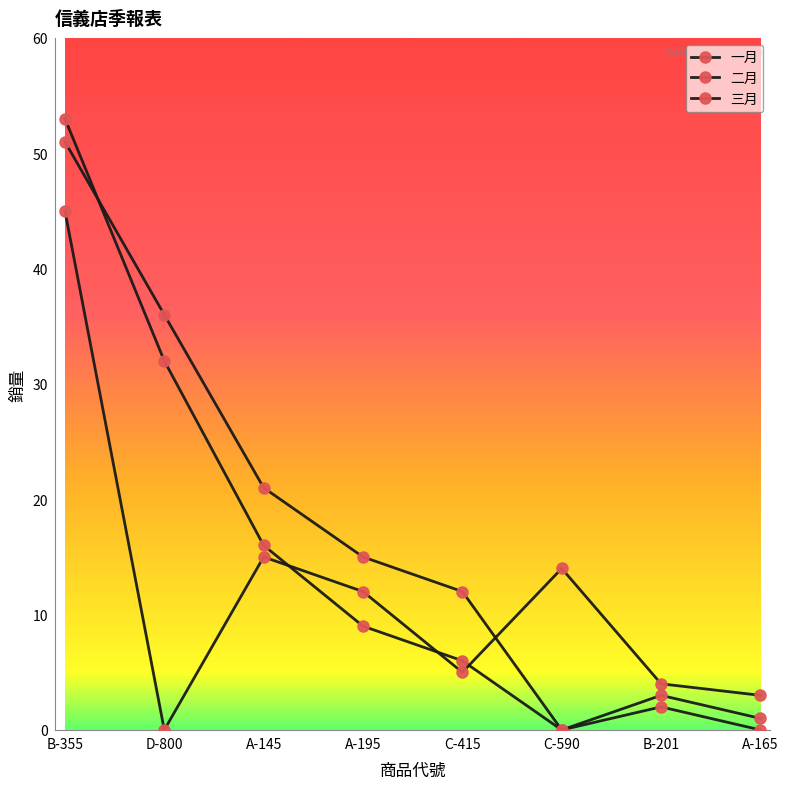

True or false: 三月 and 一月 intersect in this chart.

True